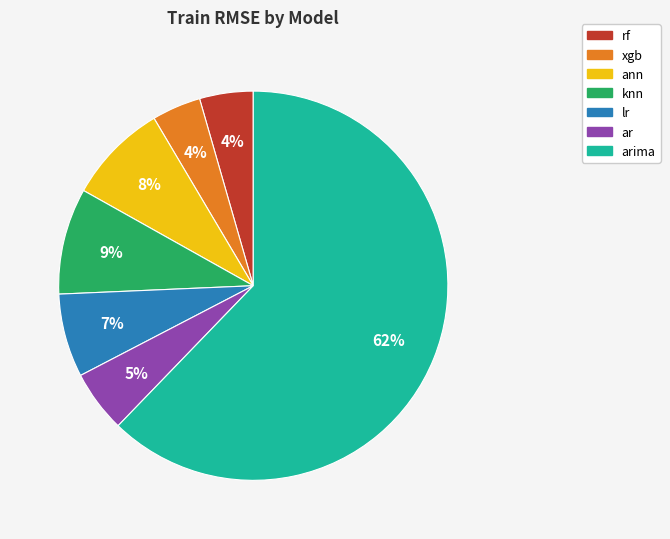

Is there a majority slice in this chart?

Yes